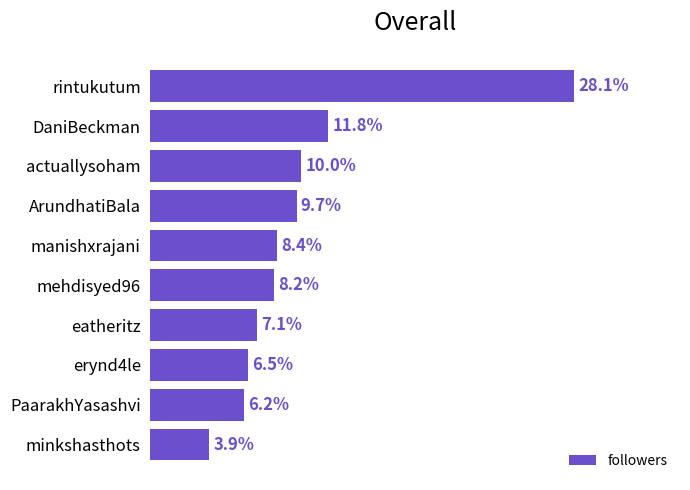

Are the bars horizontal?

Yes